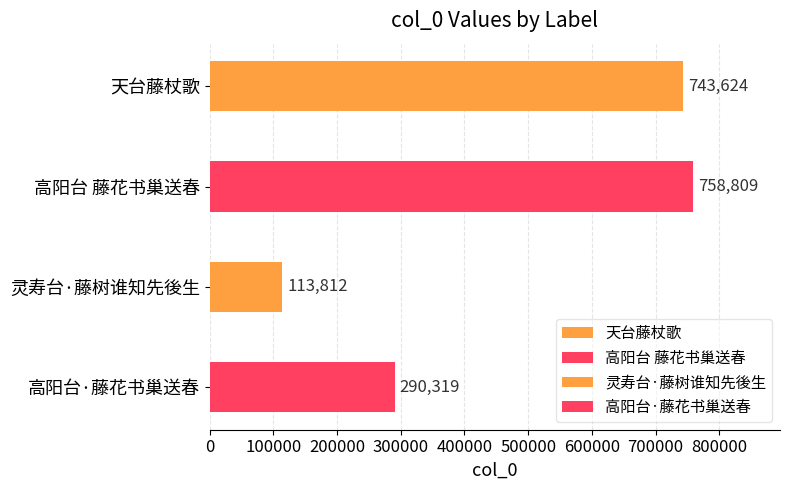

Reading bottom to top, transcribe all the data shown in this chart.

290319	113812	758809	743624